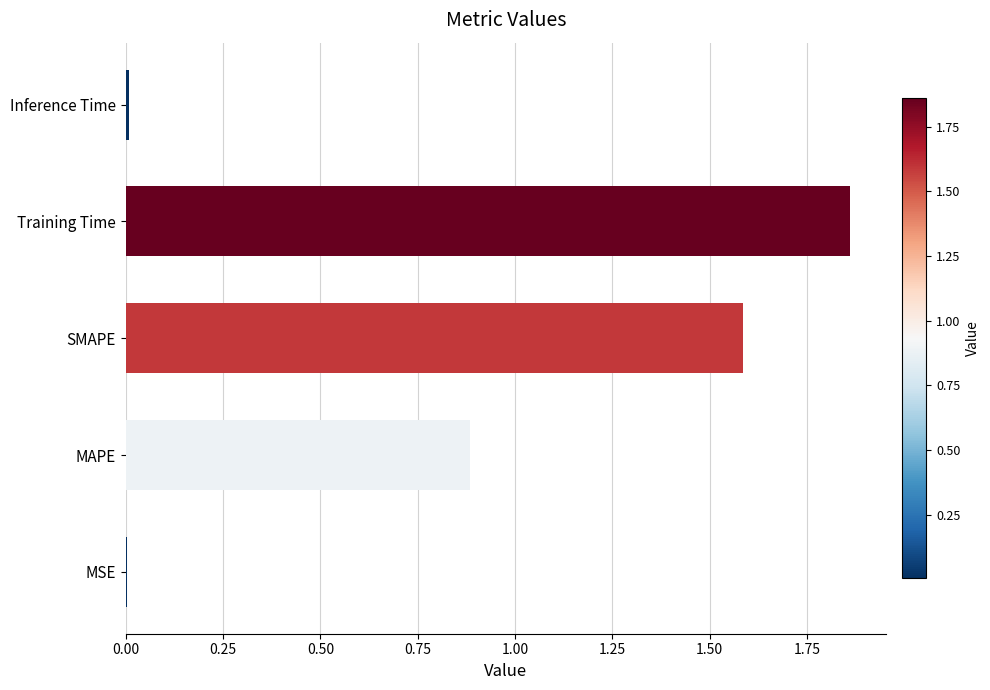

How many categories are shown in the chart?

5